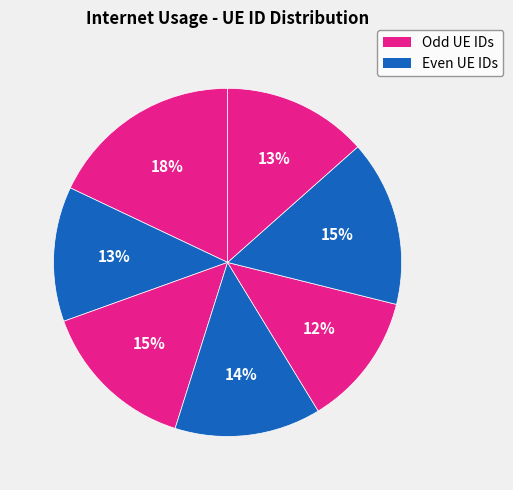

Count the number of slices in the pie.

7